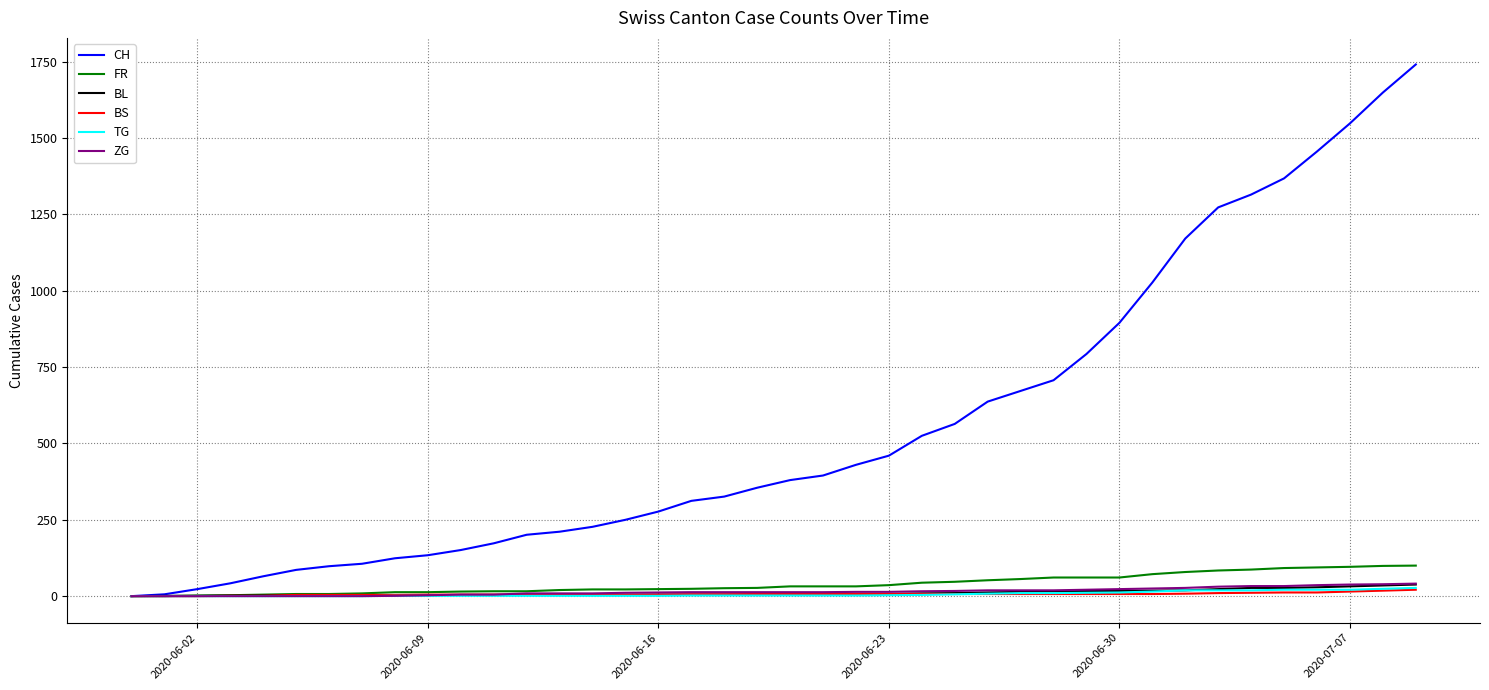

Which series has the largest range (max minus min)?

CH